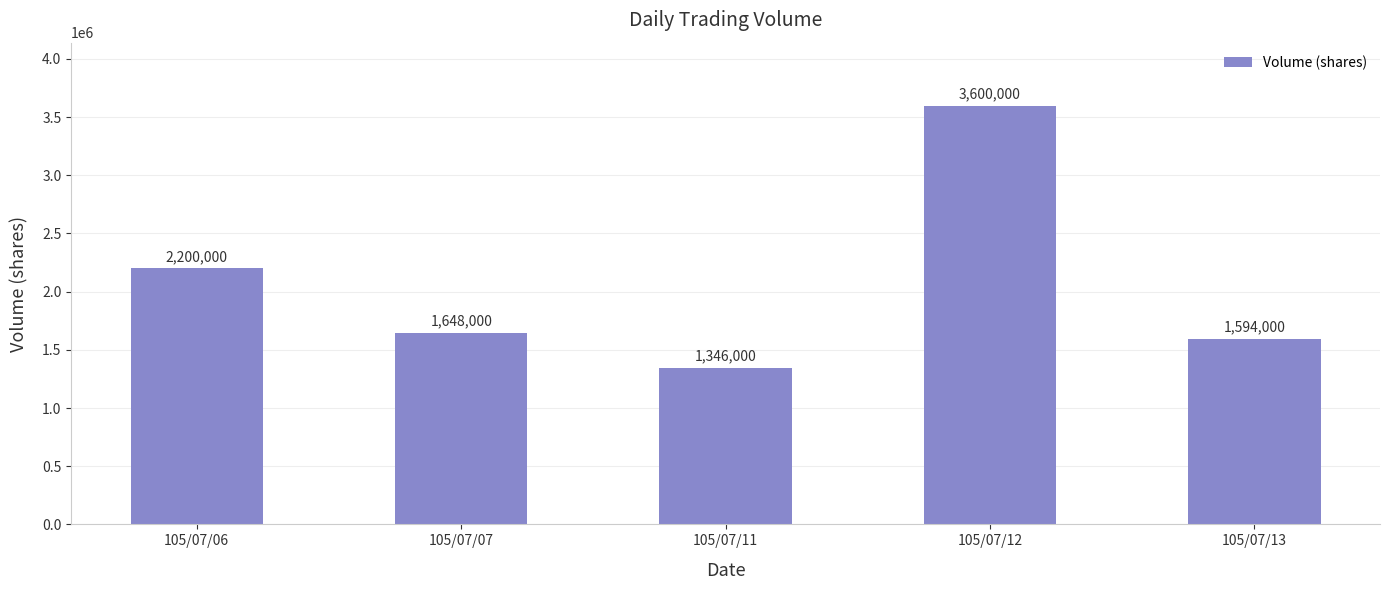

What is the difference between the second highest and minimum values?

854000